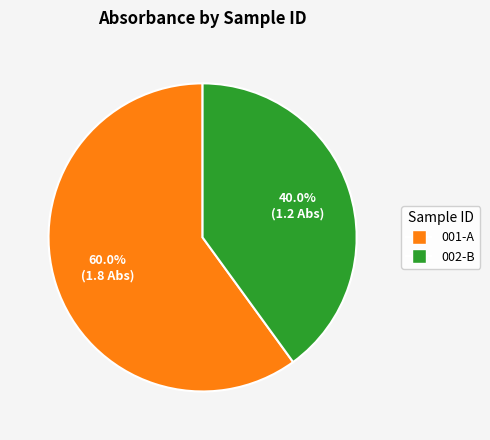

To the nearest percent, what percentage of the pie is 002-B?

40%